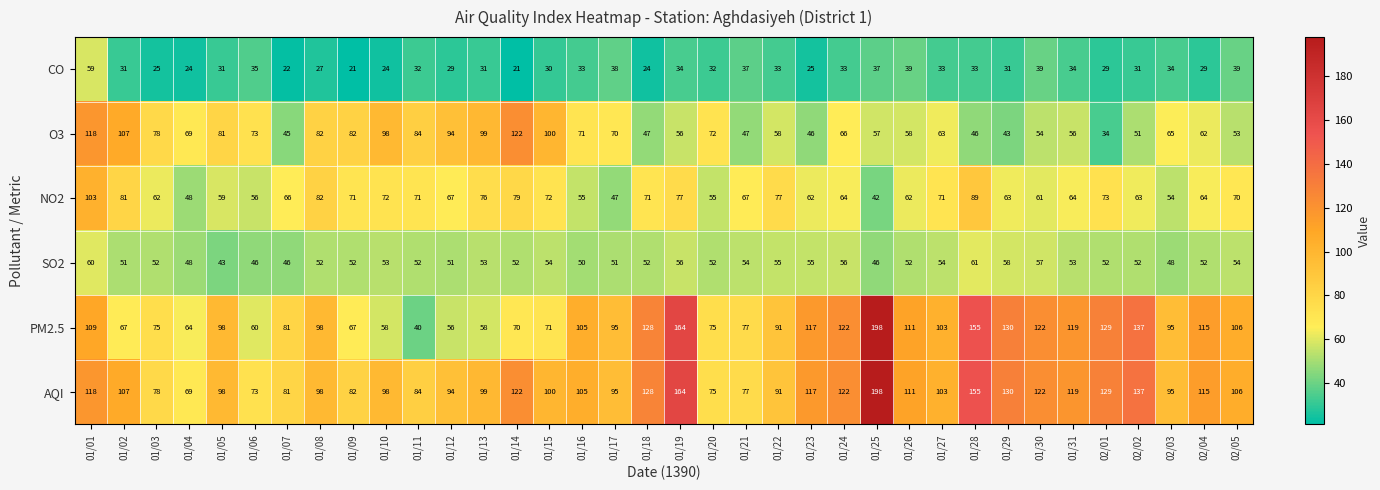

What is the difference between the maximum and minimum values in the NO2 series?

61